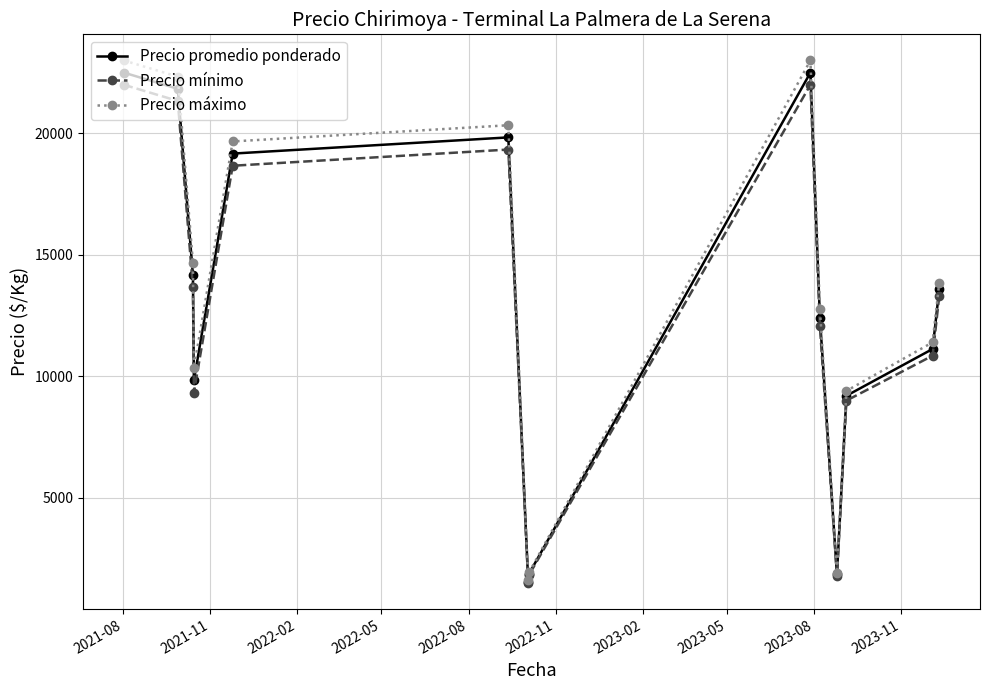

Which series has the largest range (max minus min)?

Precio máximo